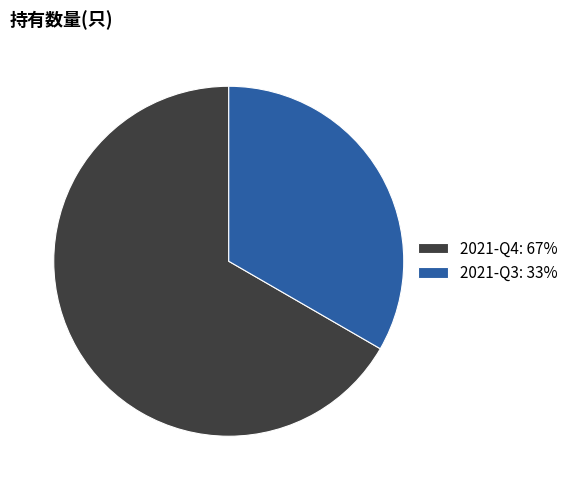

What is the ratio of the value at 2021-Q3 to the value at 2021-Q4?

0.5